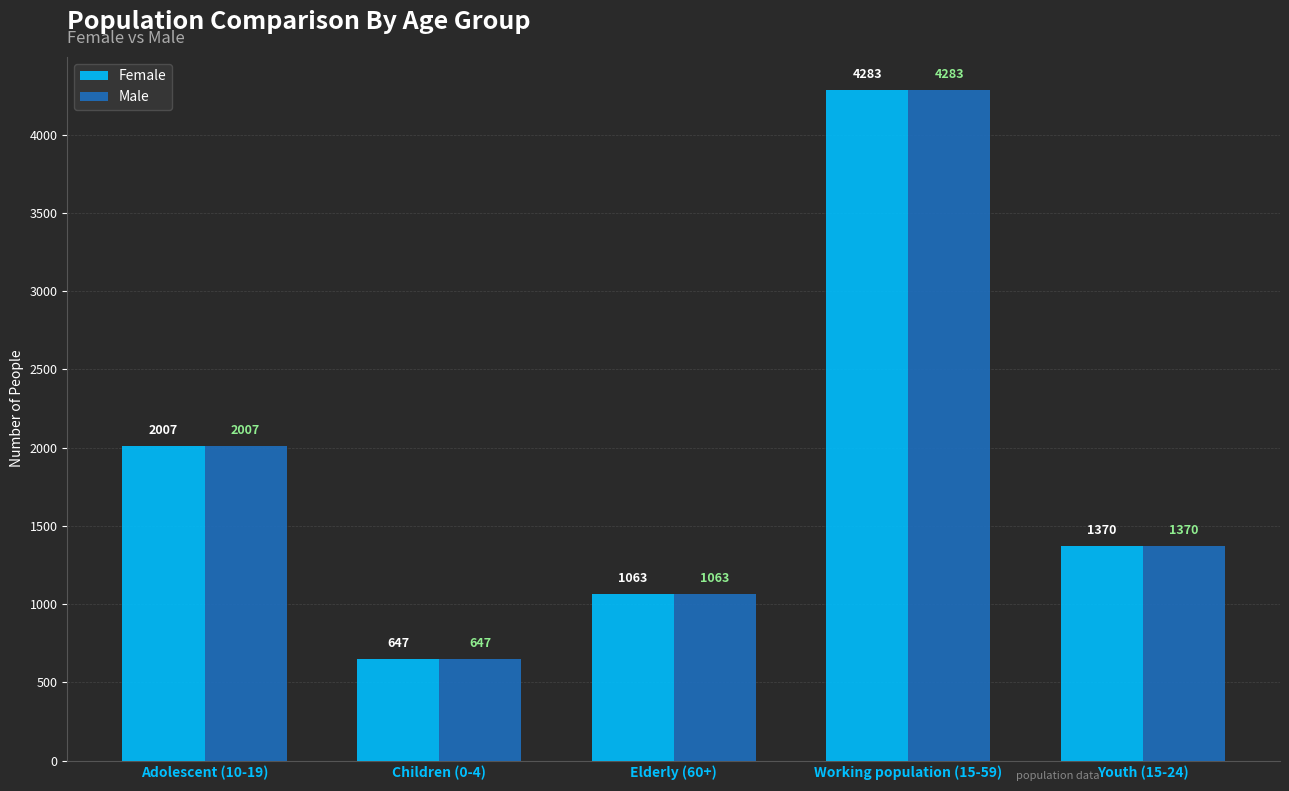

What is the lowest value of the Male series?

647